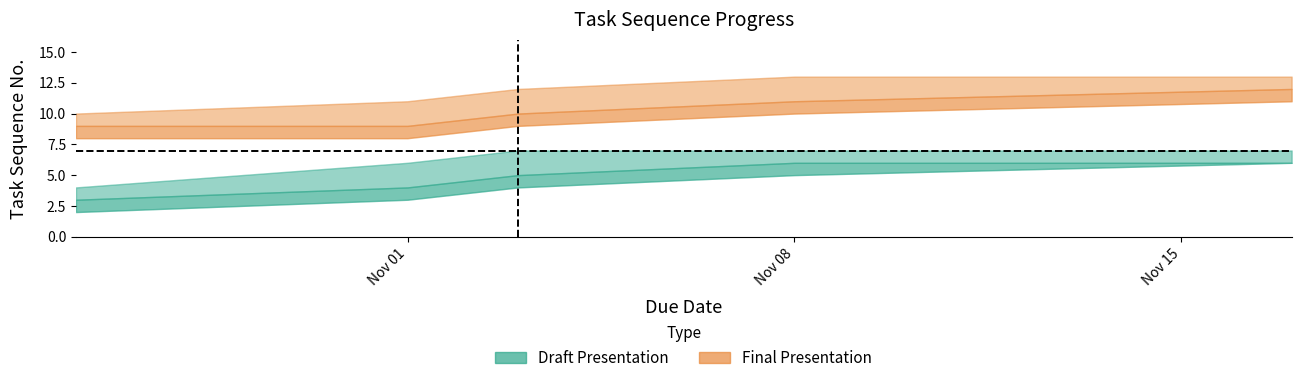

What is the difference between the maximum and minimum values in the Final Presentation series?

5